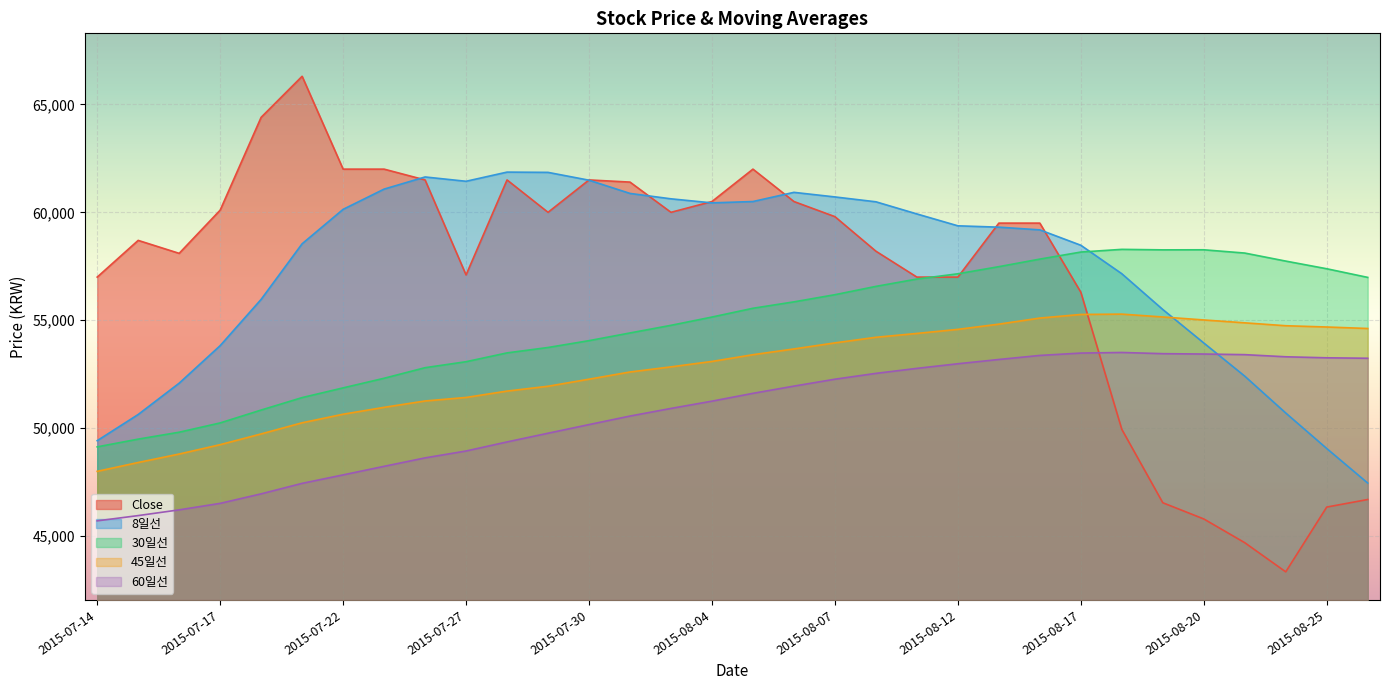

At 2015-07-31, list the series in order from largest to smallest.

Close, 8일선, 30일선, 45일선, 60일선